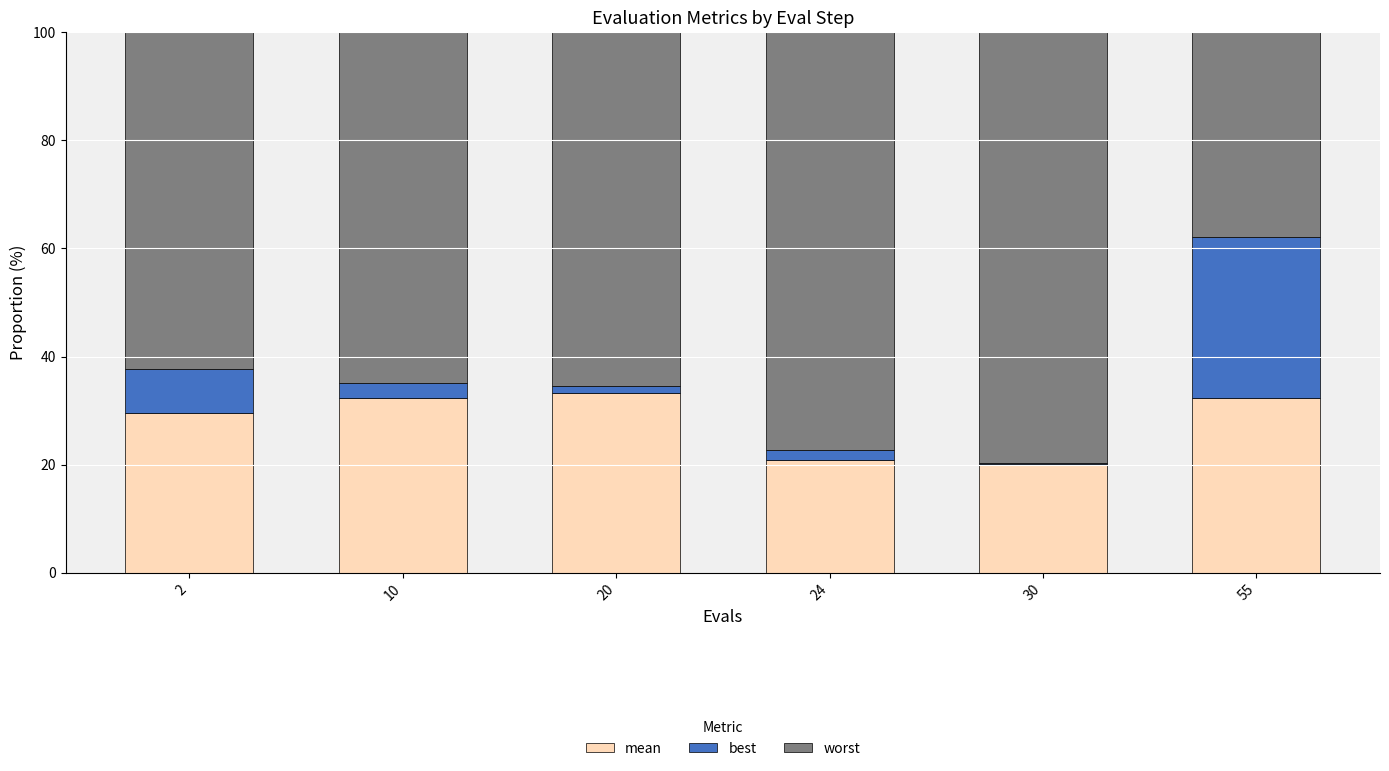

How many series are shown in this chart?

3